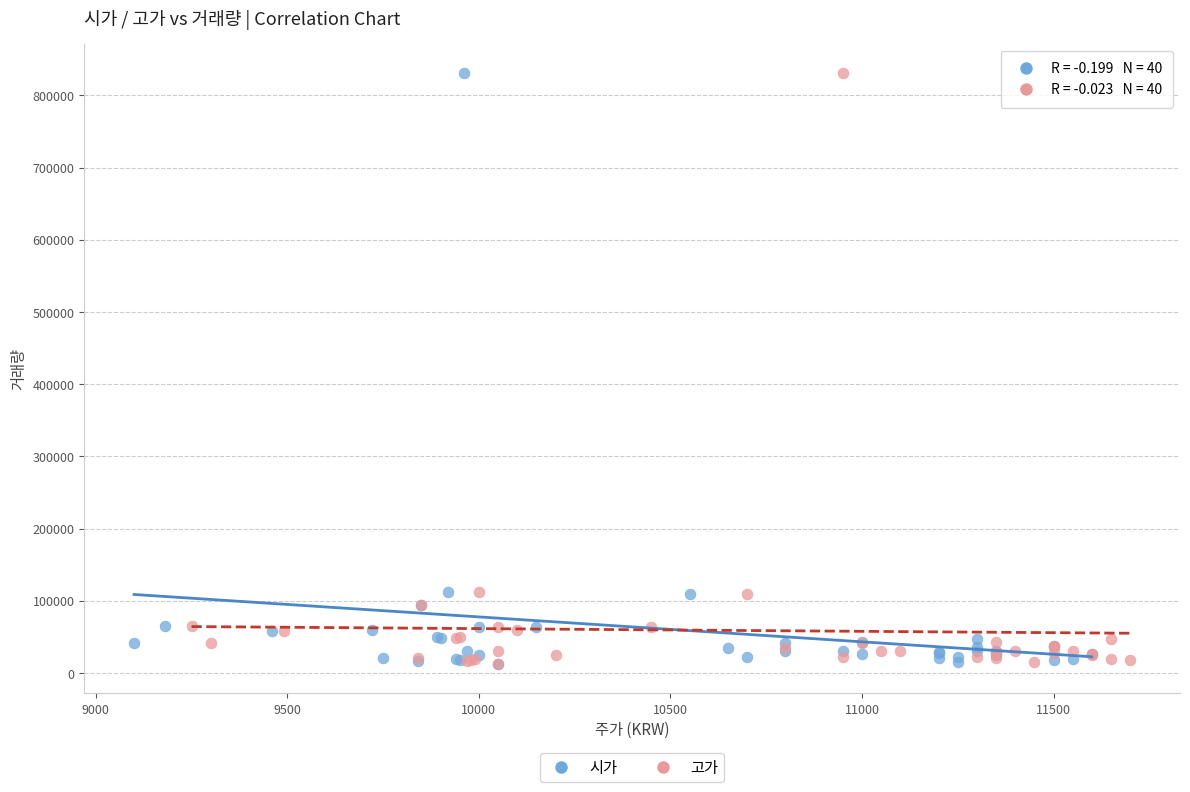

What are all the series names shown in the legend?

시가, 고가